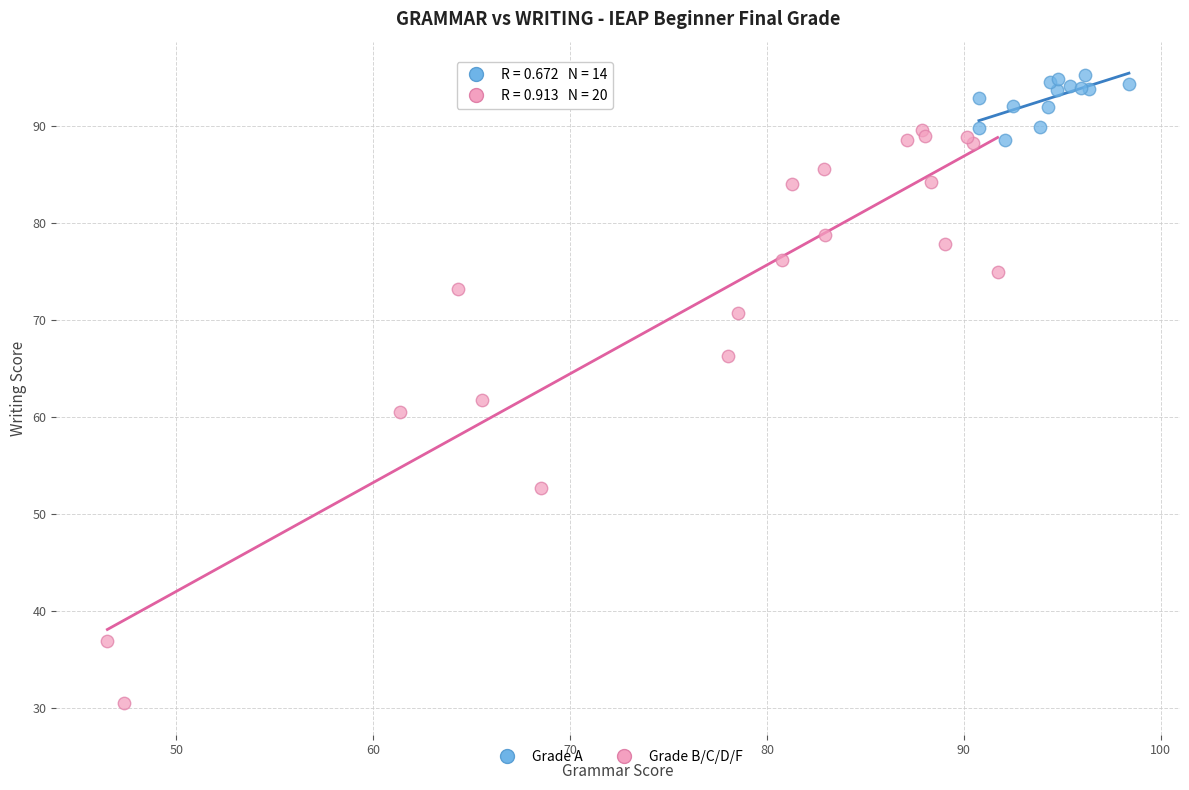

Which series has the largest Y range (max minus min)?

Grade B/C/D/F